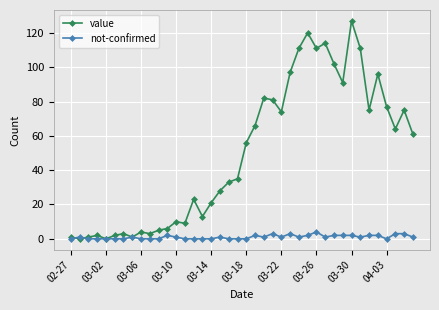

True or false: value has more than 0 interior local peaks.

True